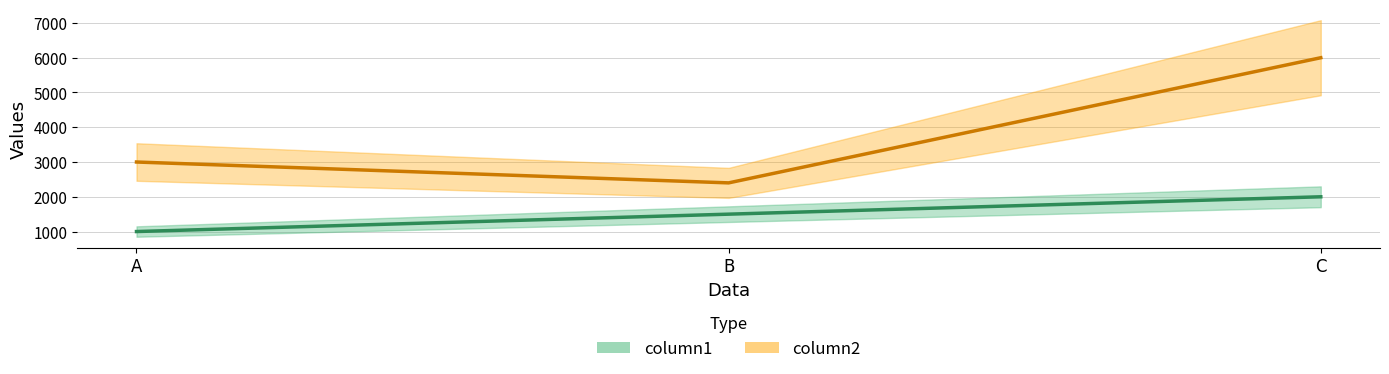

Reading left to right, what are all the values shown in this chart?

column1: A=1000	B=1500	C=2000
column2: A=3000	B=2400	C=6000